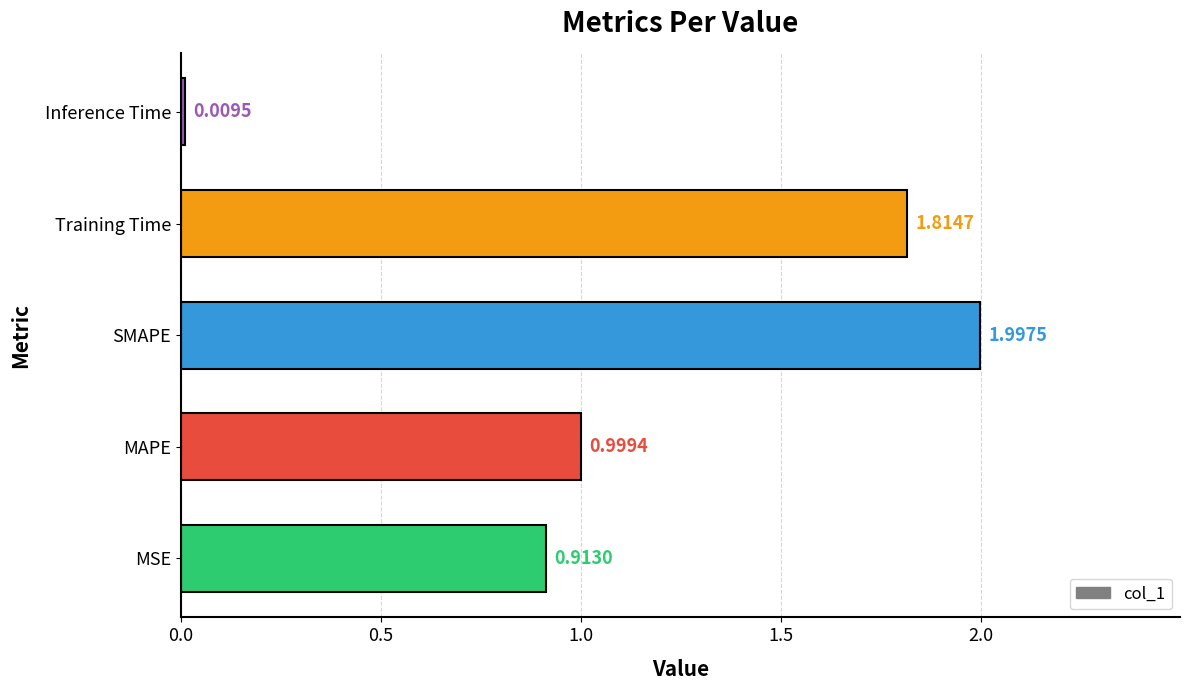

What is the greatest value displayed?

2.0